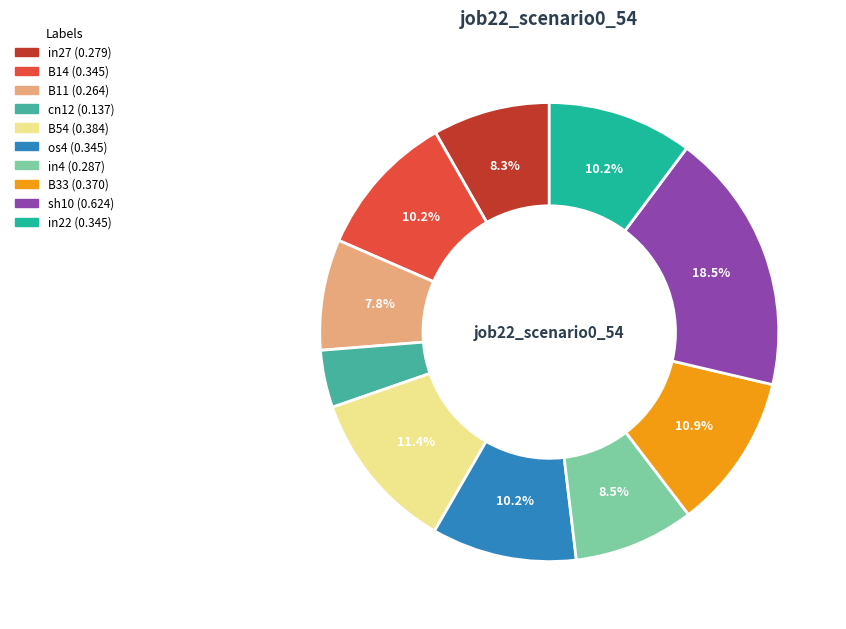

Does in27 account for over 50% of the chart?

No